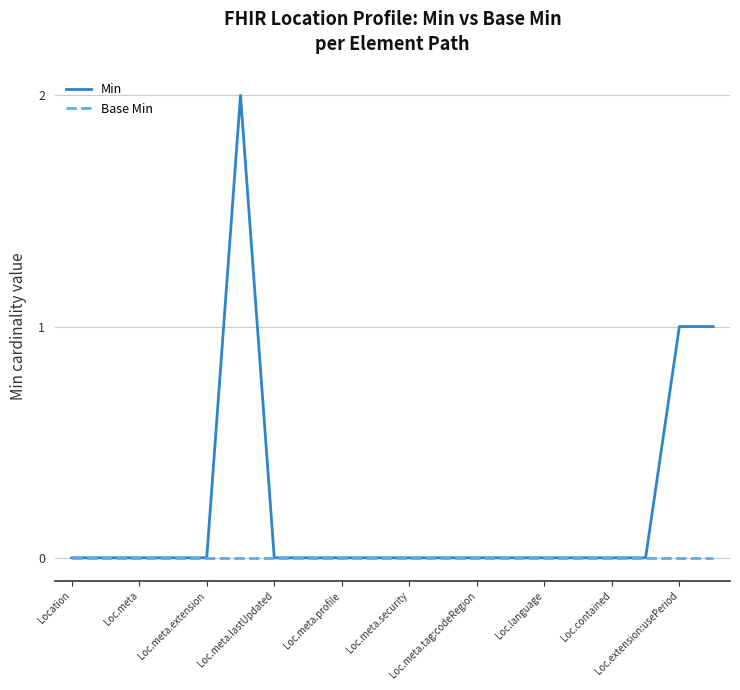

Does the chart have visible grid lines?

Yes